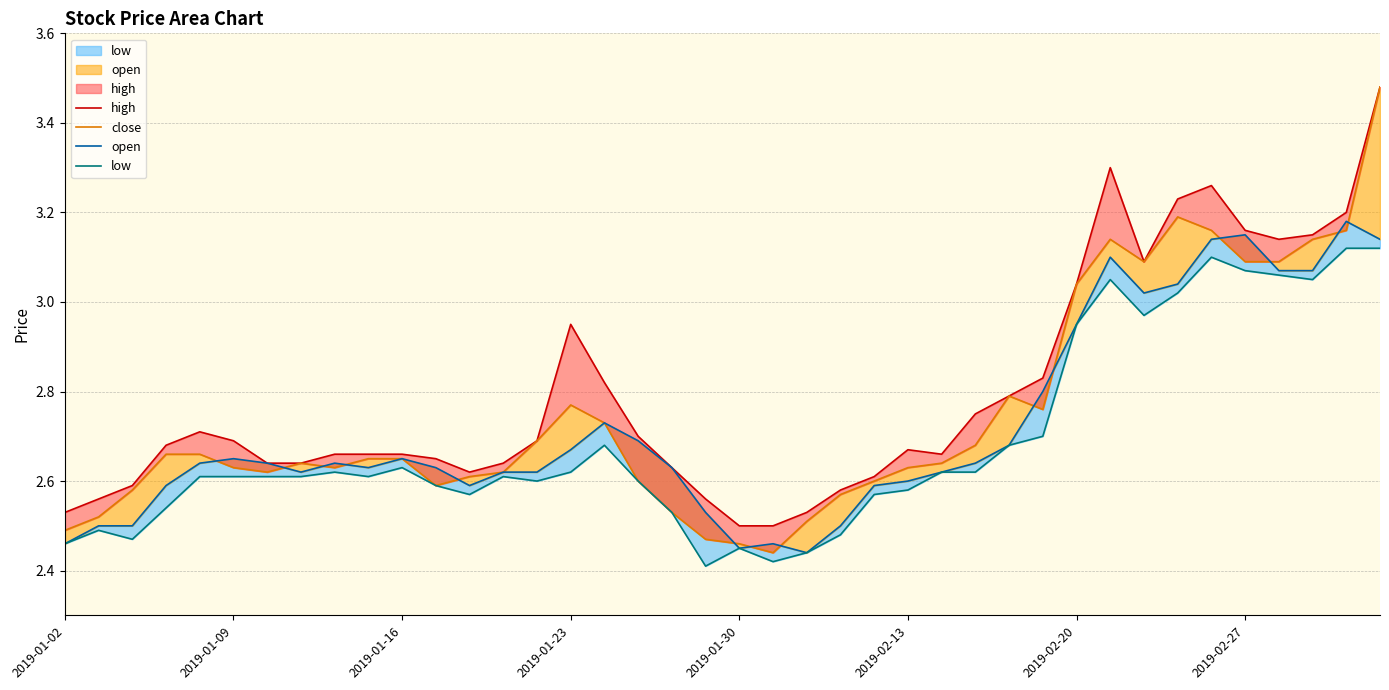

How many interior local valleys does the close series have?

6